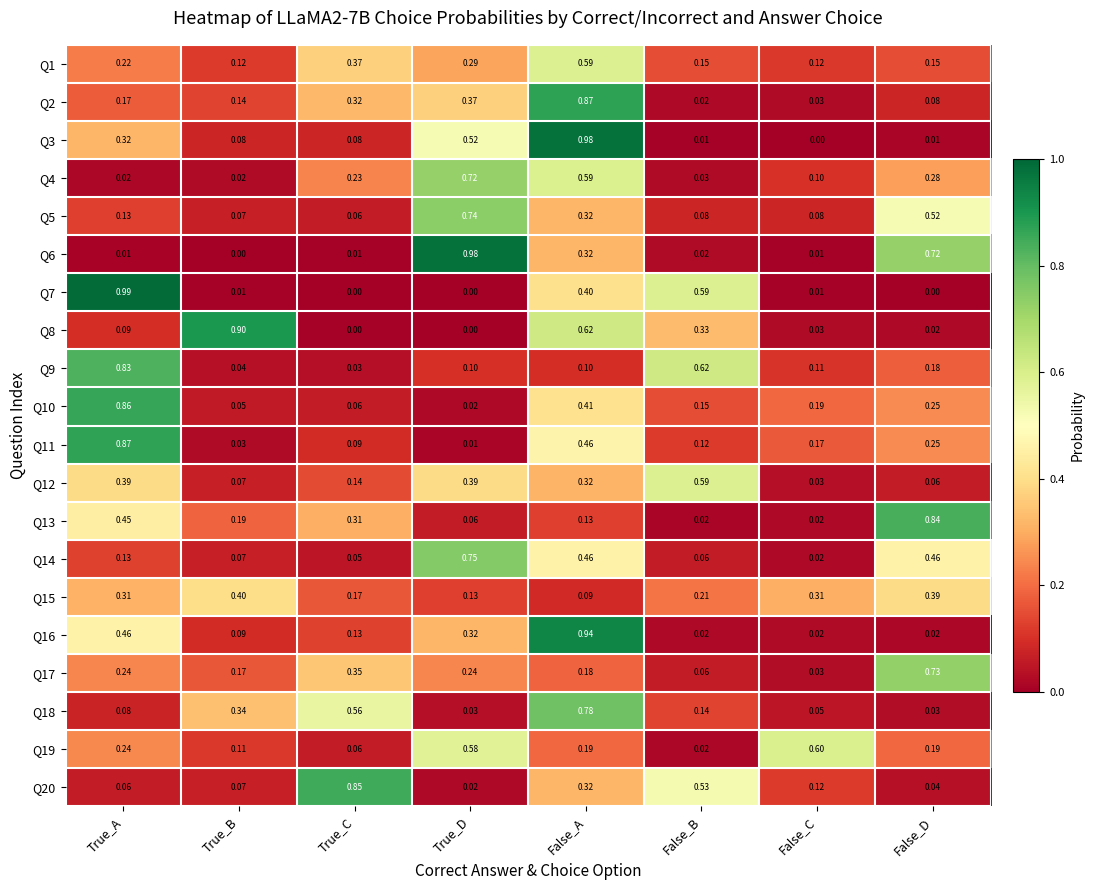

Is the value of Q12 at False_C greater than the value of Q3 at True_D?

No